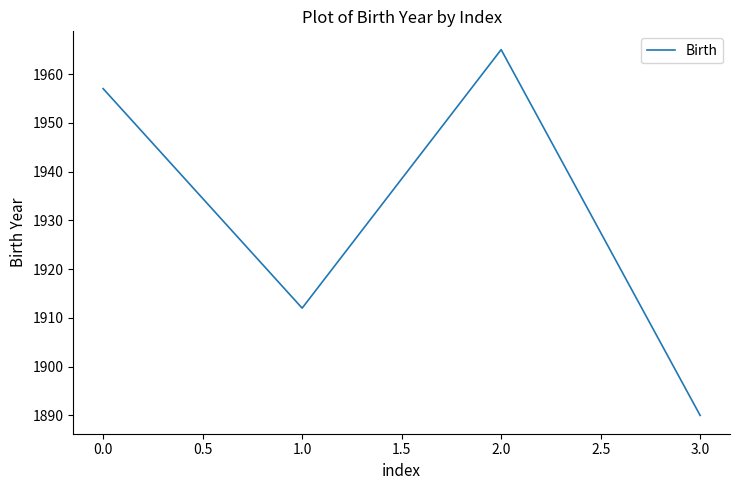

What is the smallest value displayed?

1890